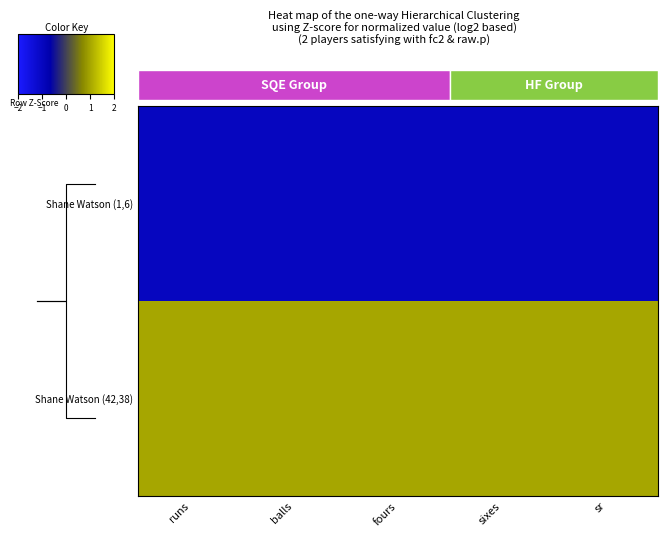

What is the difference between the highest and lowest values at fours?

2.0